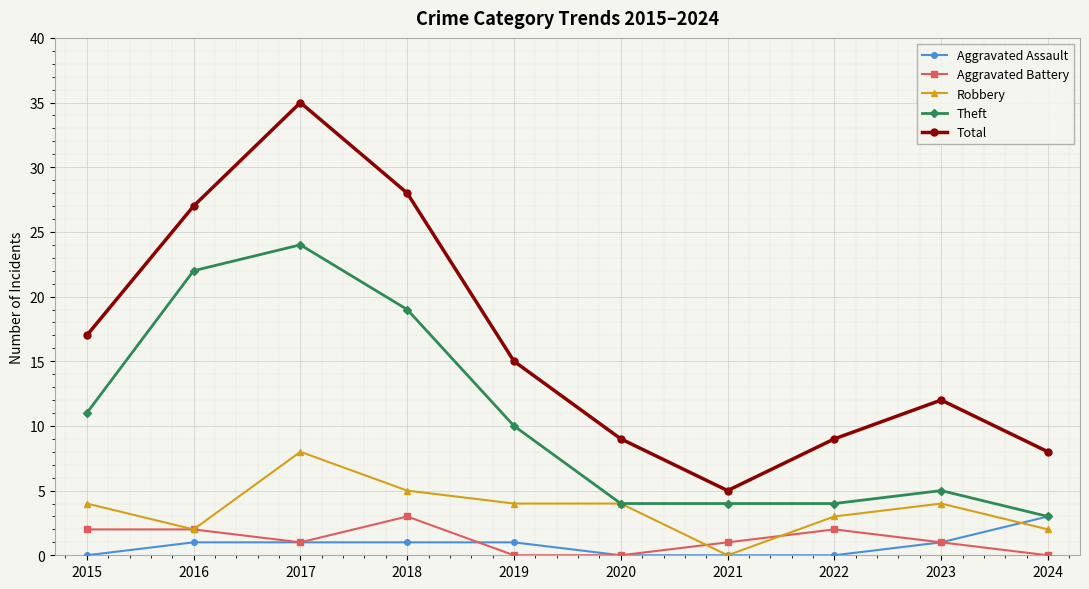

Is it true that Aggravated Assault equals 0 at 2015?

True